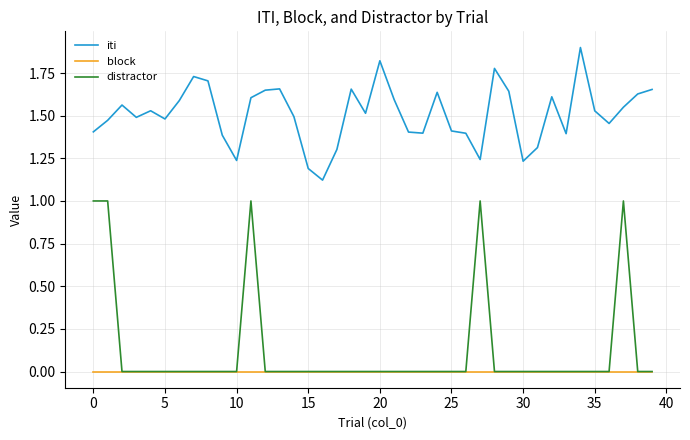

What is the sum of all iti values?

60.4